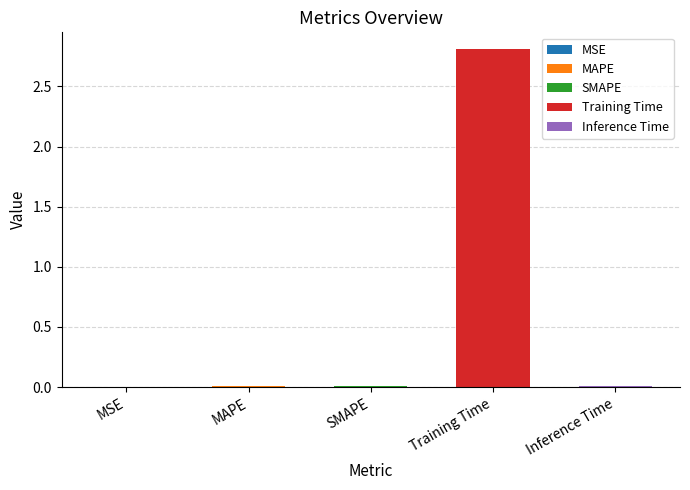

Reading right to left, list all the values displayed in this chart.

0.0	2.8	0.0	0.0	0.0